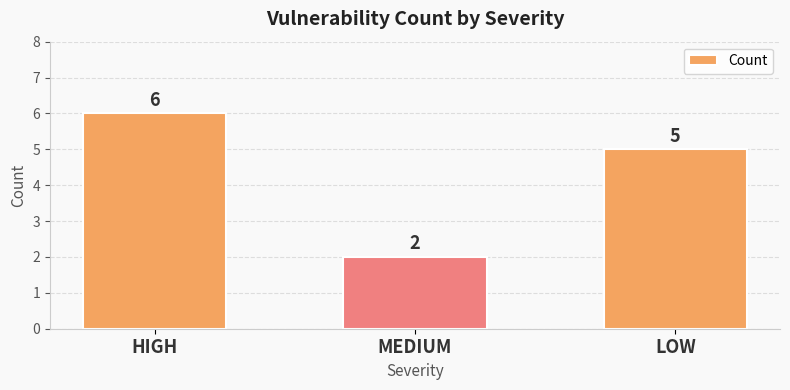

Are the bars horizontal?

No